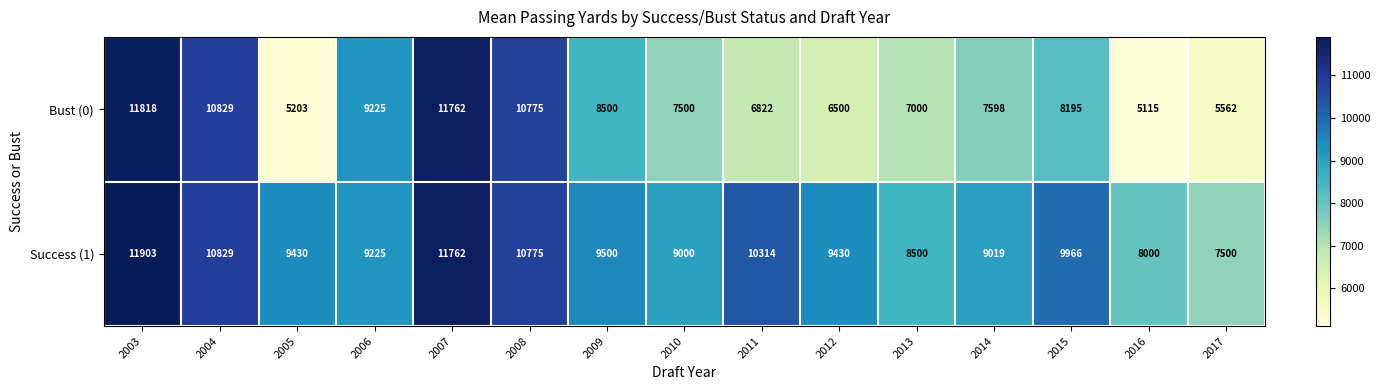

Which series has the widest spread of values?

Bust (0)